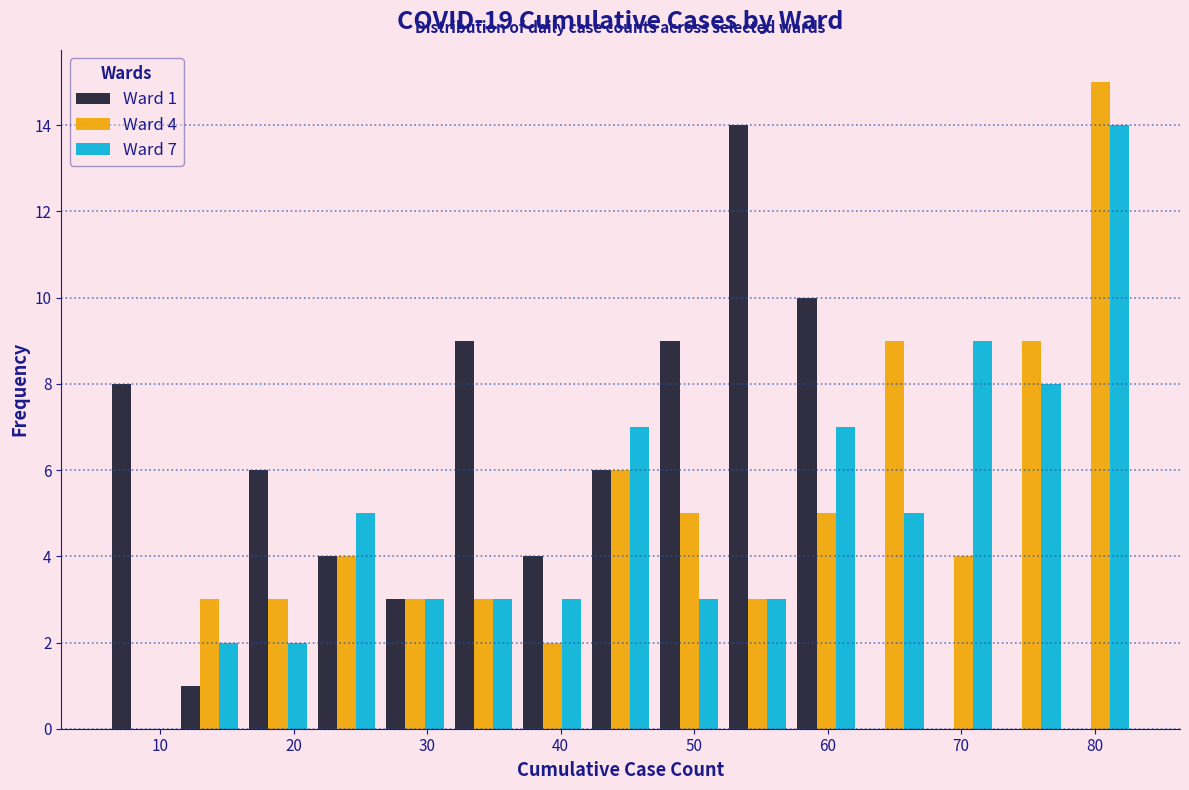

In the Ward 7 series, which range on the x-axis has the tallest bar?

78 to 83